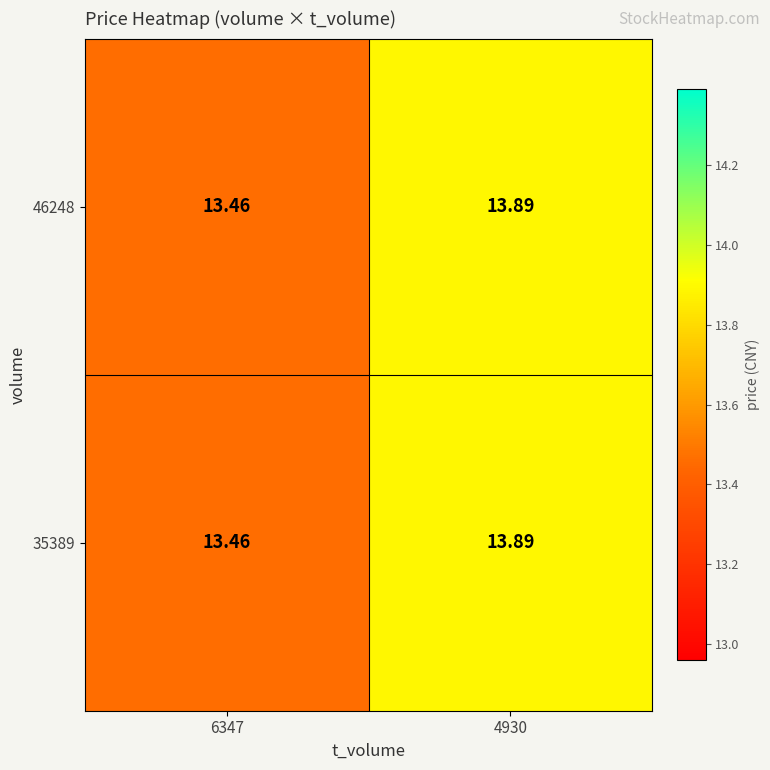

Is the value of 46248 at 6347 greater than the value of 35389 at 4930?

No